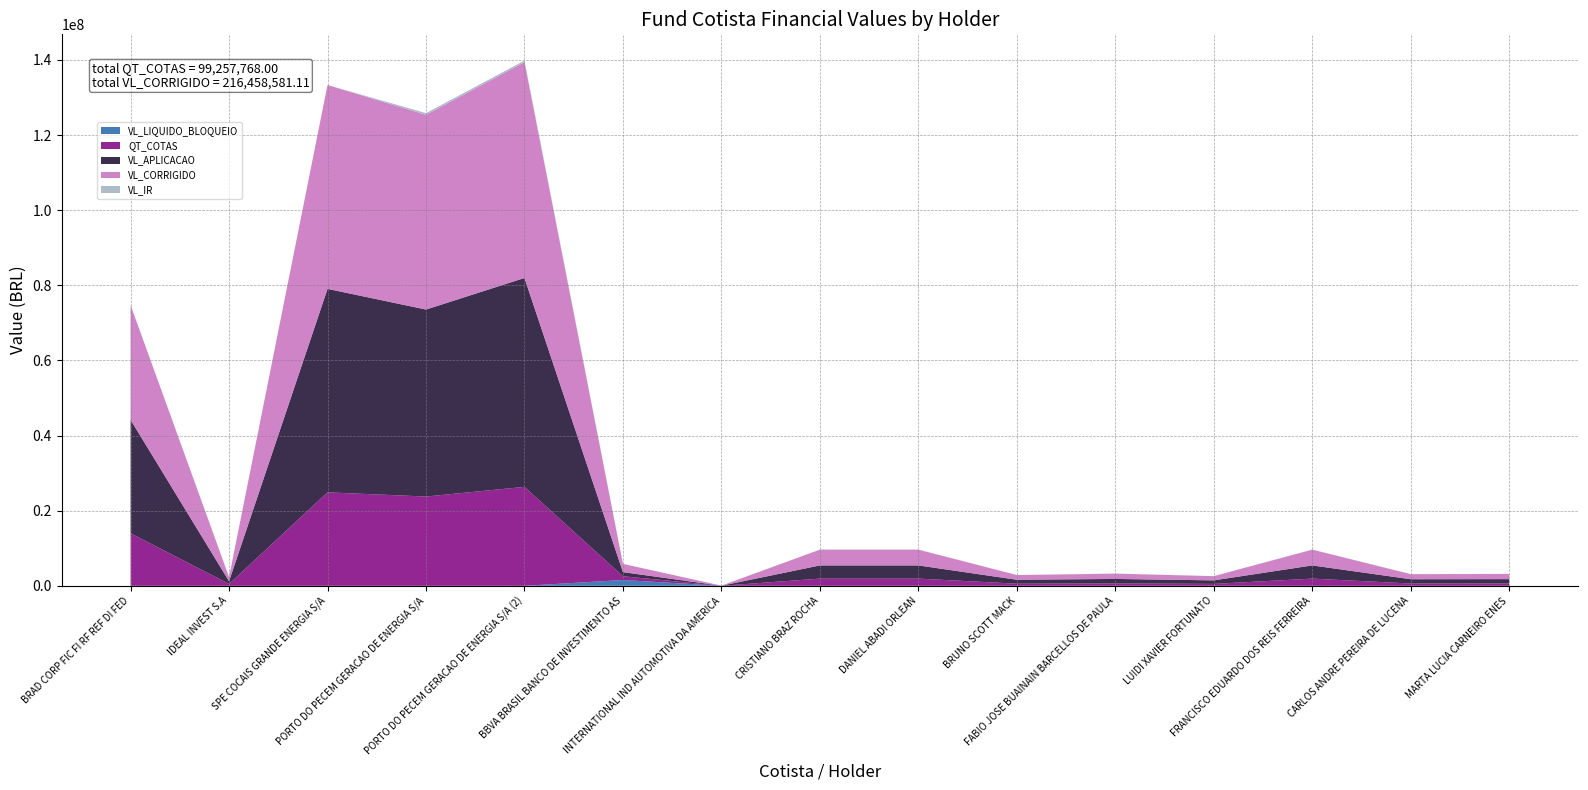

Reading left to right, list all the values displayed in this chart.

VL_LIQUIDO_BLOQUEIO: BRAD CORP FIC FI RF REF DI FED=0.0	IDEAL INVEST S.A=0.0	SPE COCAIS GRANDE ENERGIA S/A=0.0	PORTO DO PECEM GERACAO DE ENERGIA S/A=0.0	PORTO DO PECEM GERACAO DE ENERGIA S/A (2)=0.0	BBVA BRASIL BANCO DE INVESTIMENTO AS=1547140.6	INTERNATIONAL IND AUTOMOTIVA DA AMERICA=0.0	CRISTIANO BRAZ ROCHA=0.0	DANIEL ABADI ORLEAN=0.0	BRUNO SCOTT MACK=0.0	FABIO JOSE BUAINAIN BARCELLOS DE PAULA=0.0	LUIDI XAVIER FORTUNATO=0.0	FRANCISCO EDUARDO DOS REIS FERREIRA=0.0	CARLOS ANDRE PEREIRA DE LUCENA=0.0	MARTA LUCIA CARNEIRO ENES=0.0
QT_COTAS: BRAD CORP FIC FI RF REF DI FED=13989219.2	IDEAL INVEST S.A=507413.3	SPE COCAIS GRANDE ENERGIA S/A=24883032.6	PORTO DO PECEM GERACAO DE ENERGIA S/A=23765836.4	PORTO DO PECEM GERACAO DE ENERGIA S/A (2)=26346326.4	BBVA BRASIL BANCO DE INVESTIMENTO AS=1006977.2	INTERNATIONAL IND AUTOMOTIVA DA AMERICA=11082.5	CRISTIANO BRAZ ROCHA=1920873.5	DANIEL ABADI ORLEAN=1920873.5	BRUNO SCOTT MACK=572328.3	FABIO JOSE BUAINAIN BARCELLOS DE PAULA=647788.9	LUIDI XAVIER FORTUNATO=513774.2	FRANCISCO EDUARDO DOS REIS FERREIRA=1920873.5	CARLOS ANDRE PEREIRA DE LUCENA=620486.2	MARTA LUCIA CARNEIRO ENES=630882.3
VL_APLICACAO: BRAD CORP FIC FI RF REF DI FED=30197349.9	IDEAL INVEST S.A=717299.2	SPE COCAIS GRANDE ENERGIA S/A=54163888.0	PORTO DO PECEM GERACAO DE ENERGIA S/A=49778048.4	PORTO DO PECEM GERACAO DE ENERGIA S/A (2)=55600735.9	BBVA BRASIL BANCO DE INVESTIMENTO AS=1090037.7	INTERNATIONAL IND AUTOMOTIVA DA AMERICA=14700.8	CRISTIANO BRAZ ROCHA=3509693.7	DANIEL ABADI ORLEAN=3509693.7	BRUNO SCOTT MACK=1045720.6	FABIO JOSE BUAINAIN BARCELLOS DE PAULA=1184186.3	LUIDI XAVIER FORTUNATO=938734.4	FRANCISCO EDUARDO DOS REIS FERREIRA=3509693.7	CARLOS ANDRE PEREIRA DE LUCENA=1134844.3	MARTA LUCIA CARNEIRO ENES=1152706.6
VL_CORRIGIDO: BRAD CORP FIC FI RF REF DI FED=30507300.4	IDEAL INVEST S.A=1106552.8	SPE COCAIS GRANDE ENERGIA S/A=54264225.7	PORTO DO PECEM GERACAO DE ENERGIA S/A=51827875.4	PORTO DO PECEM GERACAO DE ENERGIA S/A (2)=57455336.2	BBVA BRASIL BANCO DE INVESTIMENTO AS=2195987.9	INTERNATIONAL IND AUTOMOTIVA DA AMERICA=24168.5	CRISTIANO BRAZ ROCHA=4188987.5	DANIEL ABADI ORLEAN=4188987.5	BRUNO SCOTT MACK=1248117.6	FABIO JOSE BUAINAIN BARCELLOS DE PAULA=1412680.0	LUIDI XAVIER FORTUNATO=1120424.5	FRANCISCO EDUARDO DOS REIS FERREIRA=4188987.5	CARLOS ANDRE PEREIRA DE LUCENA=1353139.0	MARTA LUCIA CARNEIRO ENES=1375810.6
VL_IR: BRAD CORP FIC FI RF REF DI FED=68792.0	IDEAL INVEST S.A=8462.1	SPE COCAIS GRANDE ENERGIA S/A=8045.9	PORTO DO PECEM GERACAO DE ENERGIA S/A=458506.2	PORTO DO PECEM GERACAO DE ENERGIA S/A (2)=406233.1	BBVA BRASIL BANCO DE INVESTIMENTO AS=0.0	INTERNATIONAL IND AUTOMOTIVA DA AMERICA=184.8	CRISTIANO BRAZ ROCHA=49175.1	DANIEL ABADI ORLEAN=49175.1	BRUNO SCOTT MACK=14651.8	FABIO JOSE BUAINAIN BARCELLOS DE PAULA=16568.5	LUIDI XAVIER FORTUNATO=13152.8	FRANCISCO EDUARDO DOS REIS FERREIRA=49175.1	CARLOS ANDRE PEREIRA DE LUCENA=15855.6	MARTA LUCIA CARNEIRO ENES=16150.8